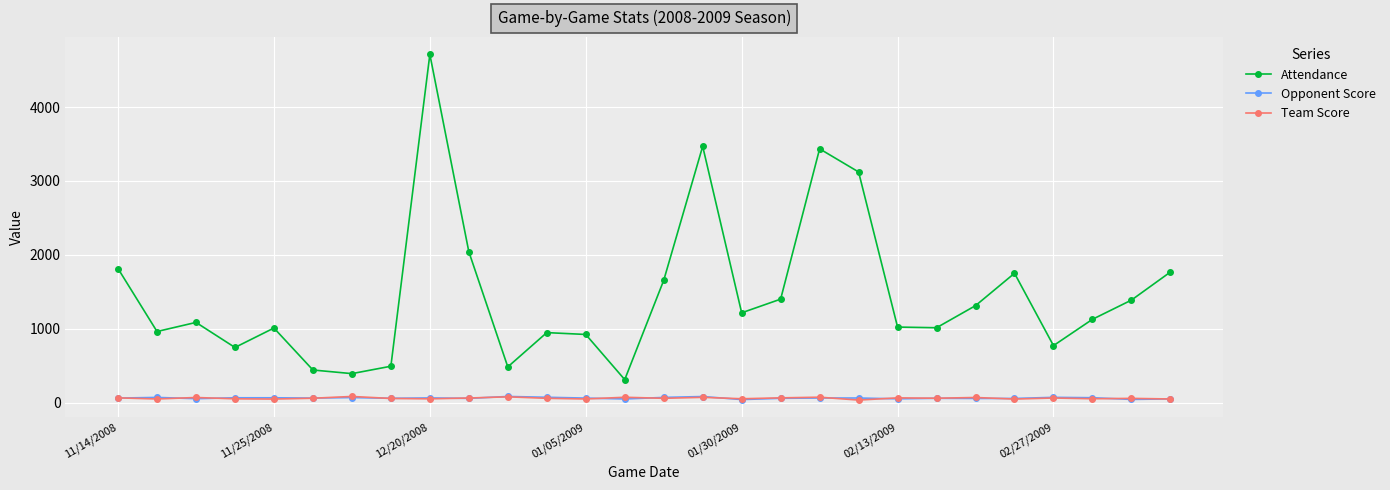

True or false: Team Score and Attendance intersect in this chart.

False